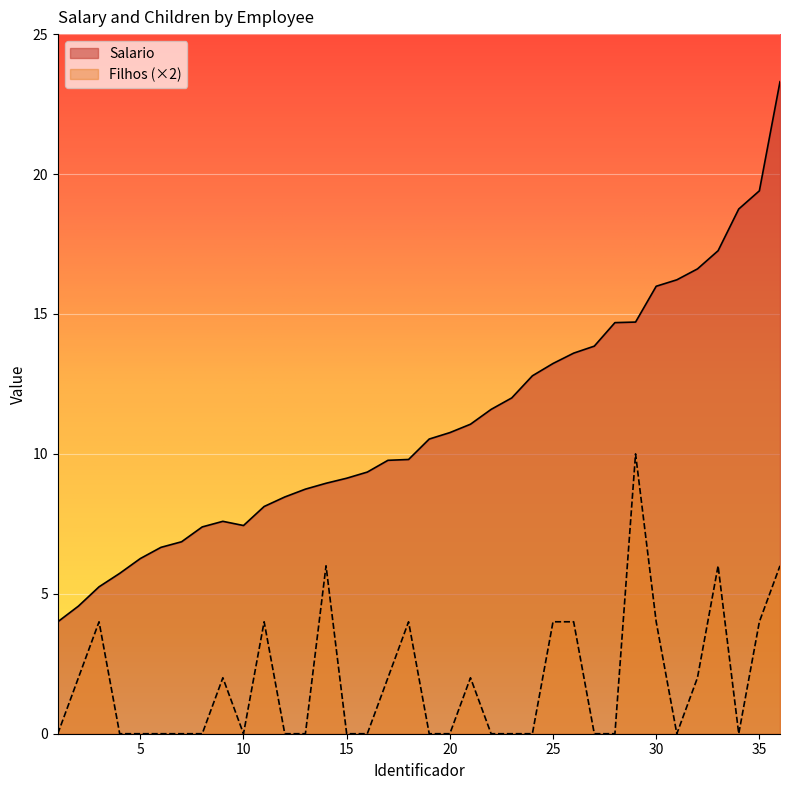

Is the value of Filhos at 19 greater than the value of Salario at 20?

No